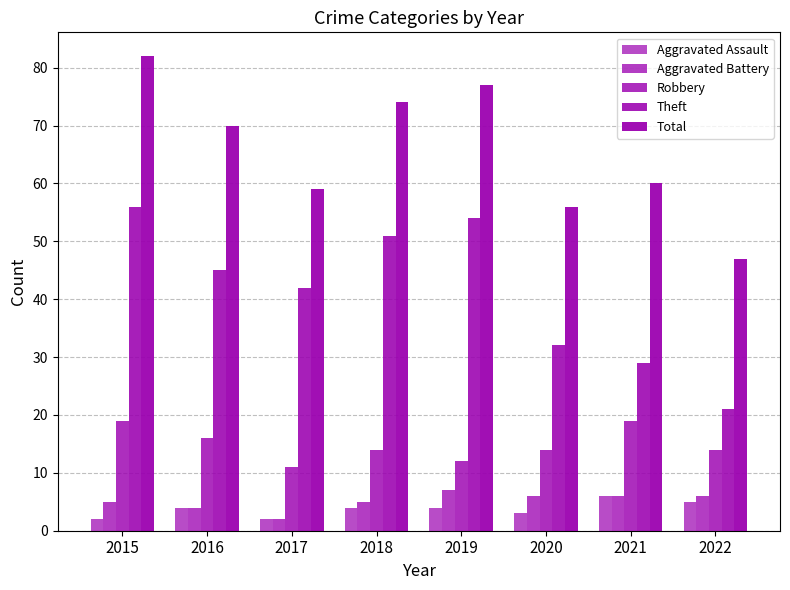

Count the number of data series in this chart.

5